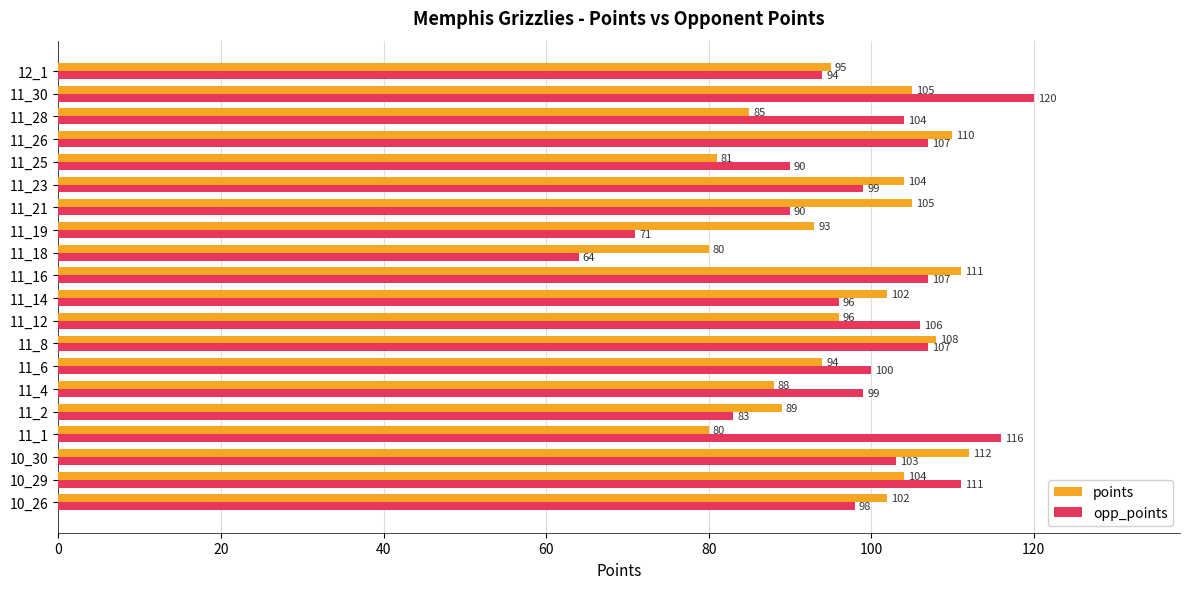

How many data points in opp_points are less than 100?

10